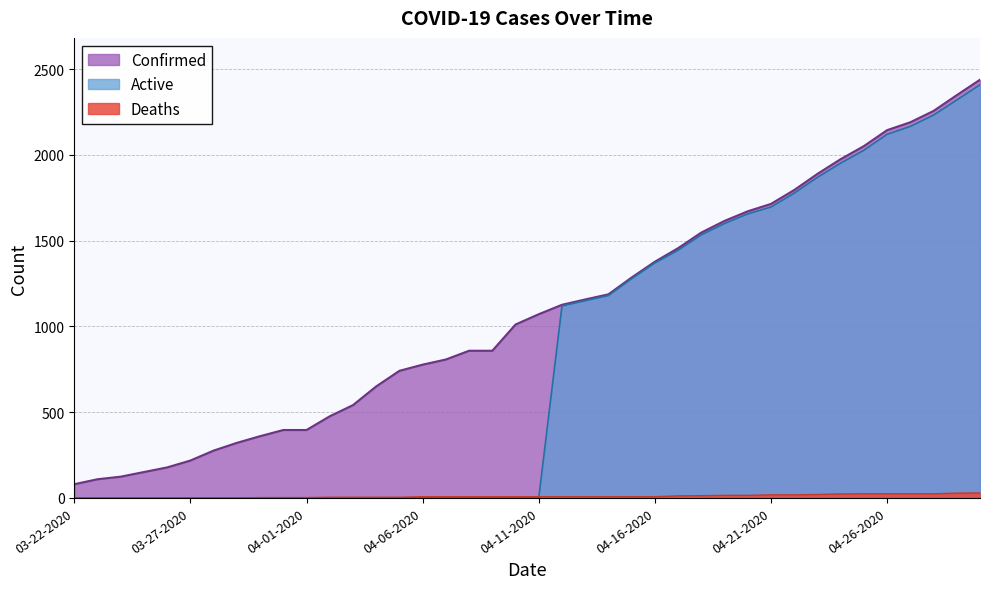

Rank the series by their maximum value, from highest to lowest.

Confirmed, Active, Deaths